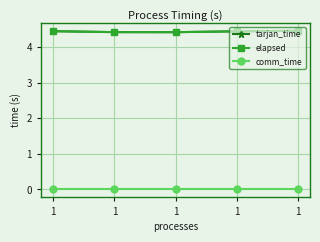

Is this an area chart (filled region under the line)?

No